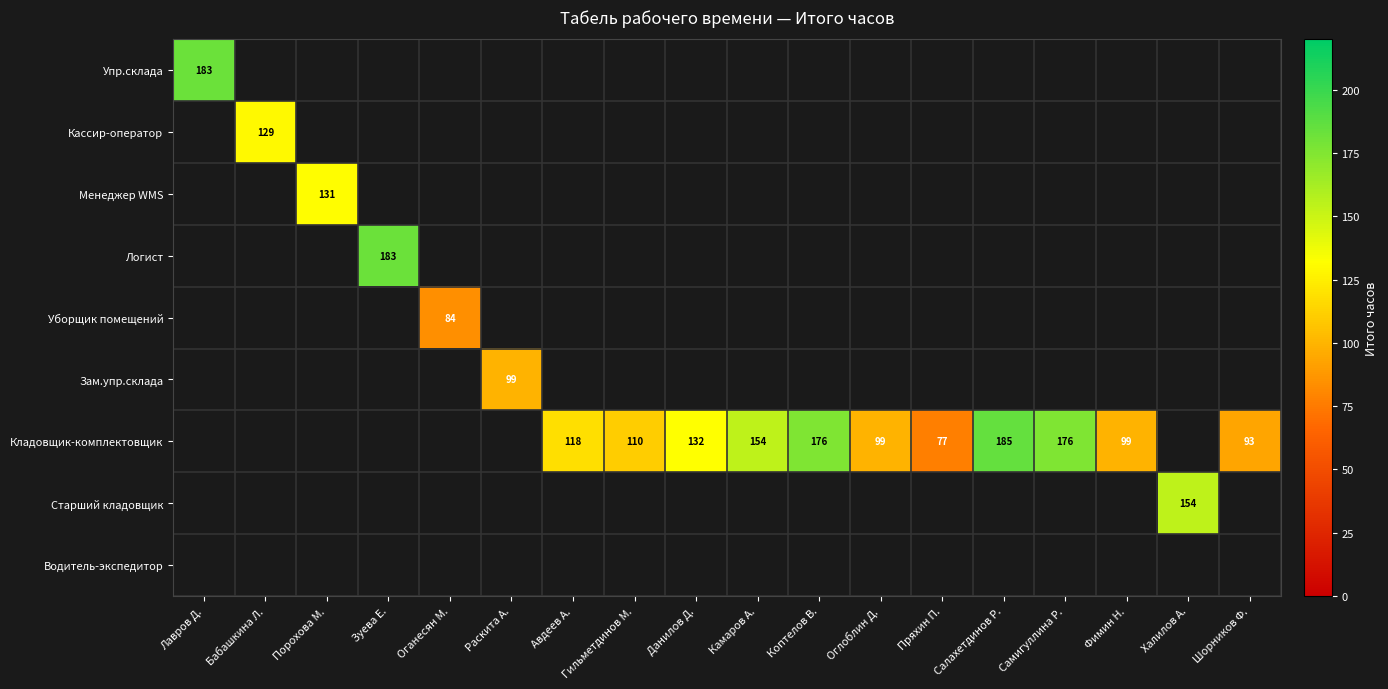

What is the sum of the Кладовщик-комплектовщик values at Авдеев А. and Фимин Н.?

217